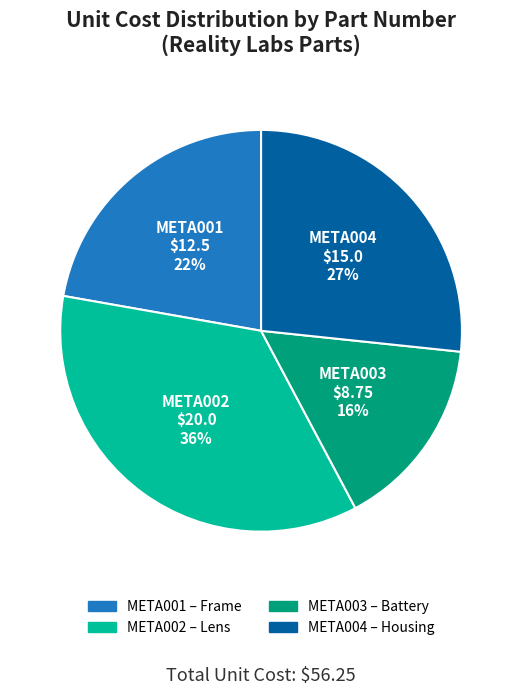

Is META002 the majority of the pie?

No